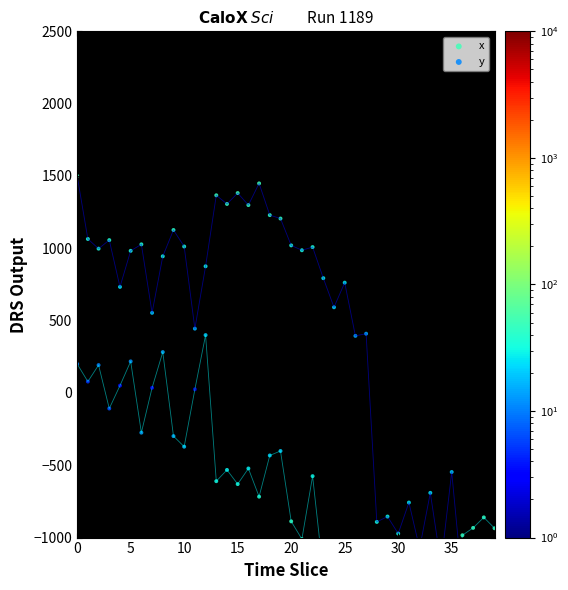

What are all the series names shown in the legend?

x, y